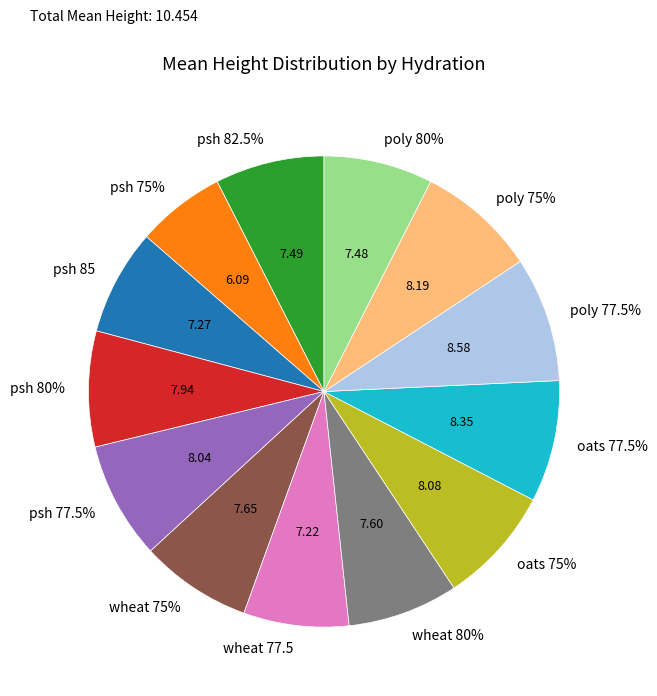

Which slice is the largest?

poly 77.5%